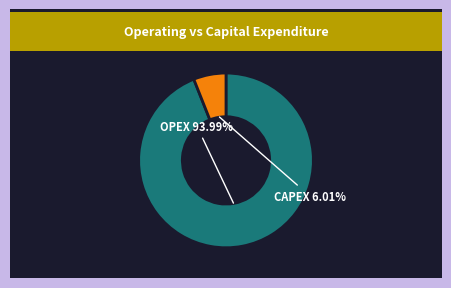

What is the ratio of the value at CAPEX to the value at OPEX?

0.1